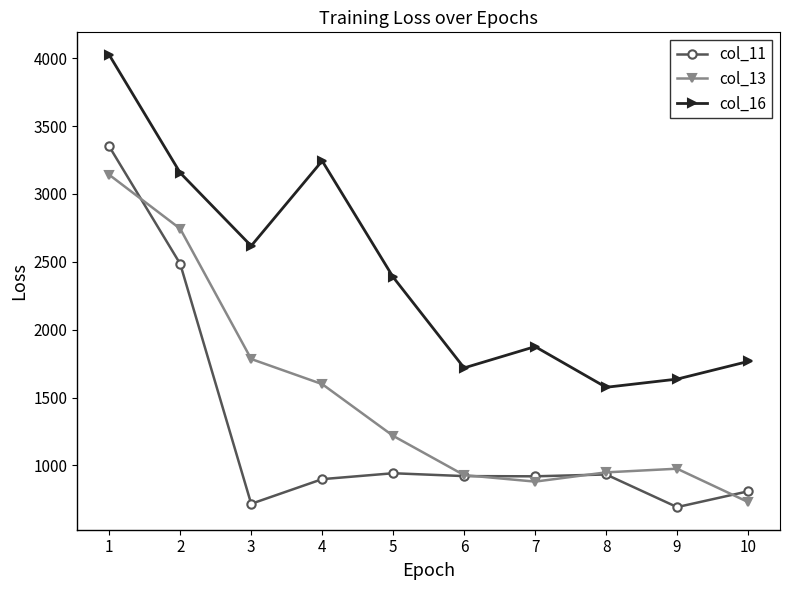

What is the value of the col_11 point at the 4th from the left?

898.5